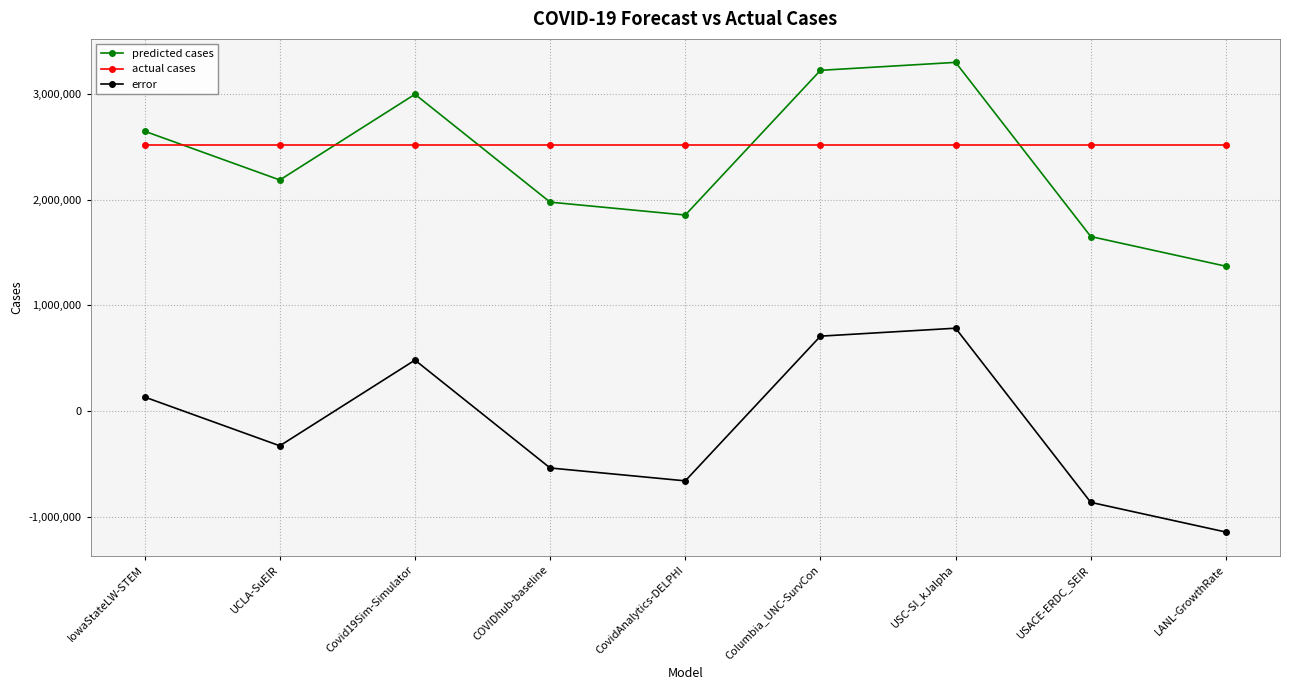

What is the label of the 1st point from the left?

IowaStateLW-STEM